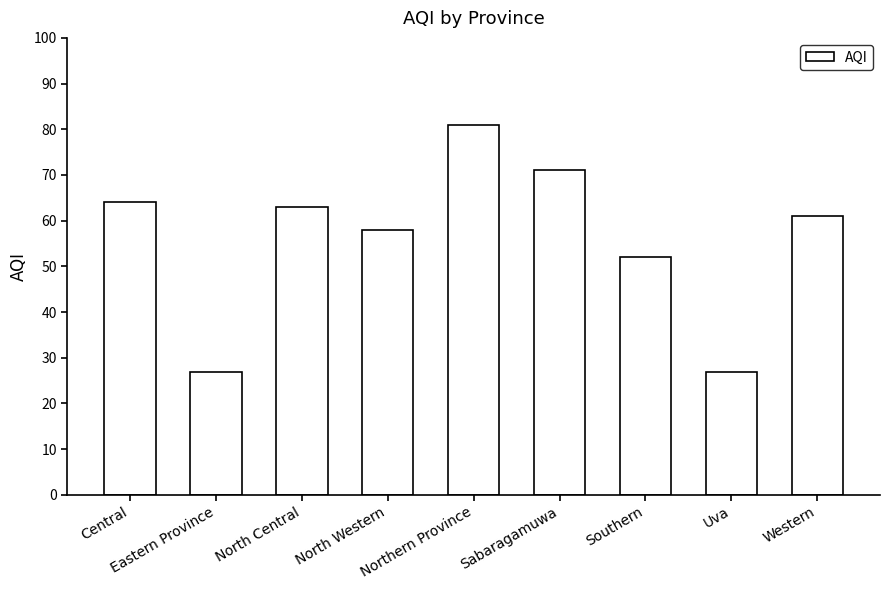

What is the greatest value displayed?

81